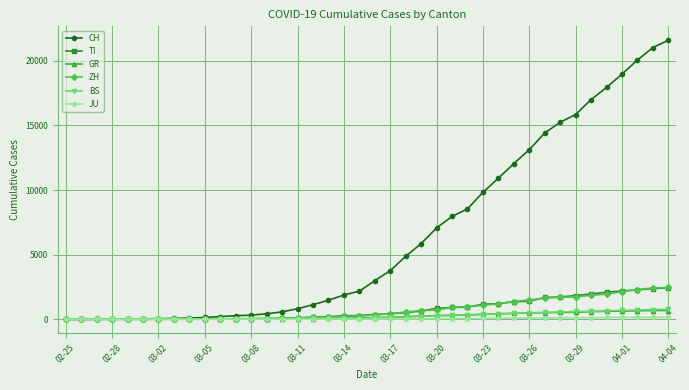

At how many categories does at least one series exceed 19528?

3